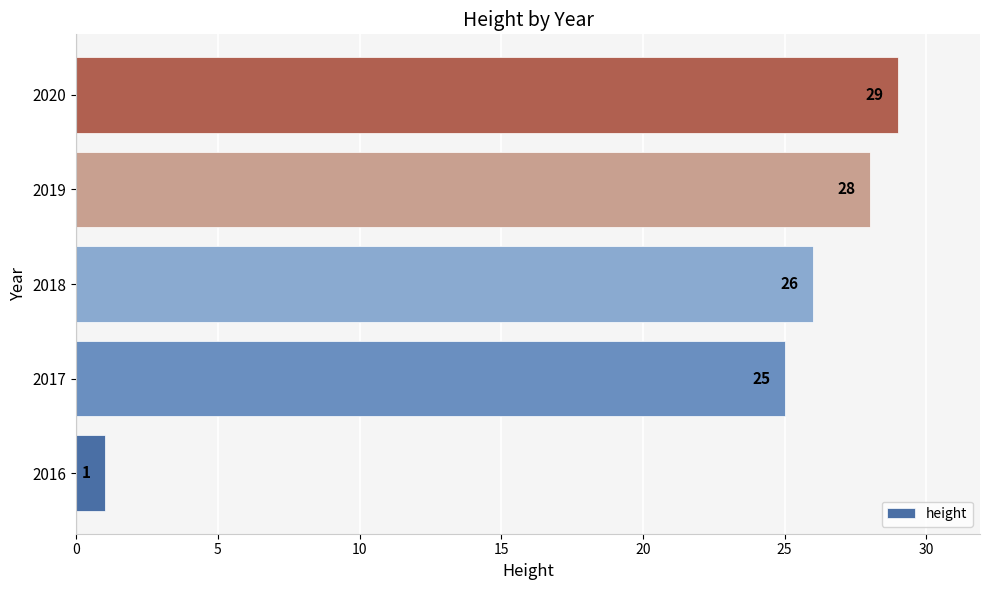

How many distinct data groups are displayed?

1